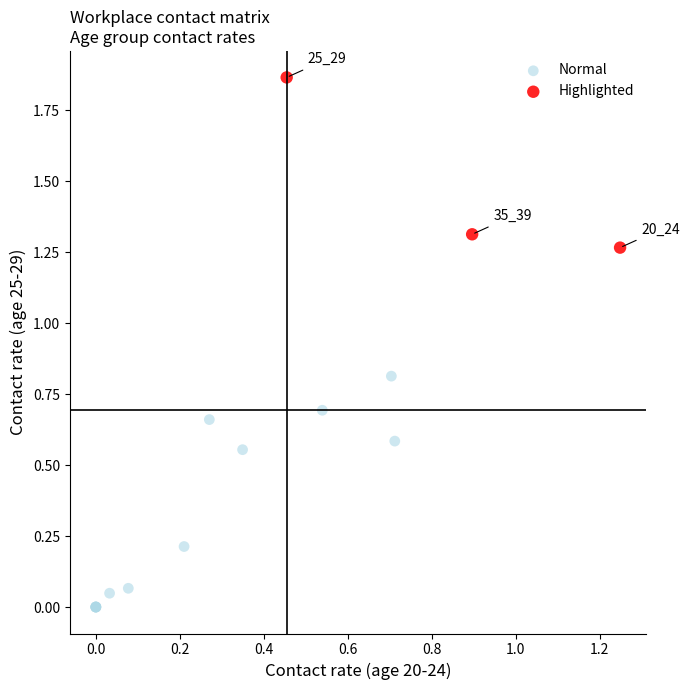

Which series has the largest Y range (max minus min)?

Normal